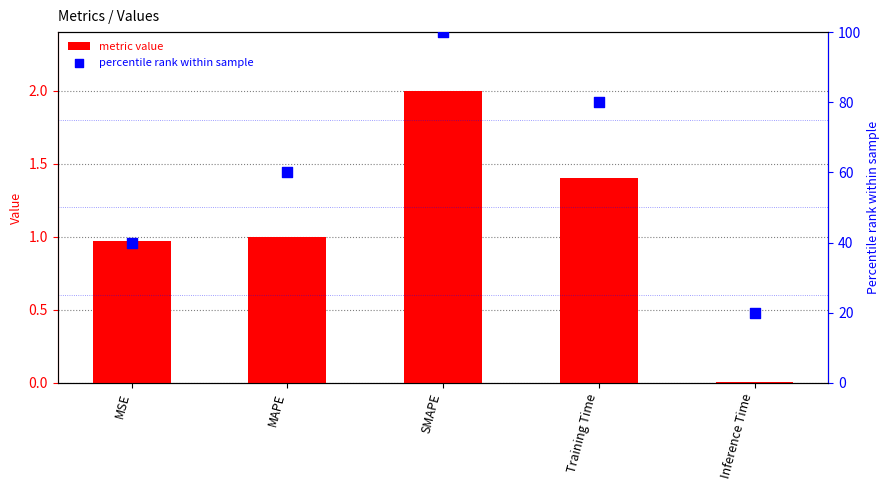

What are all the series names shown in the legend?

metric value, percentile rank within sample